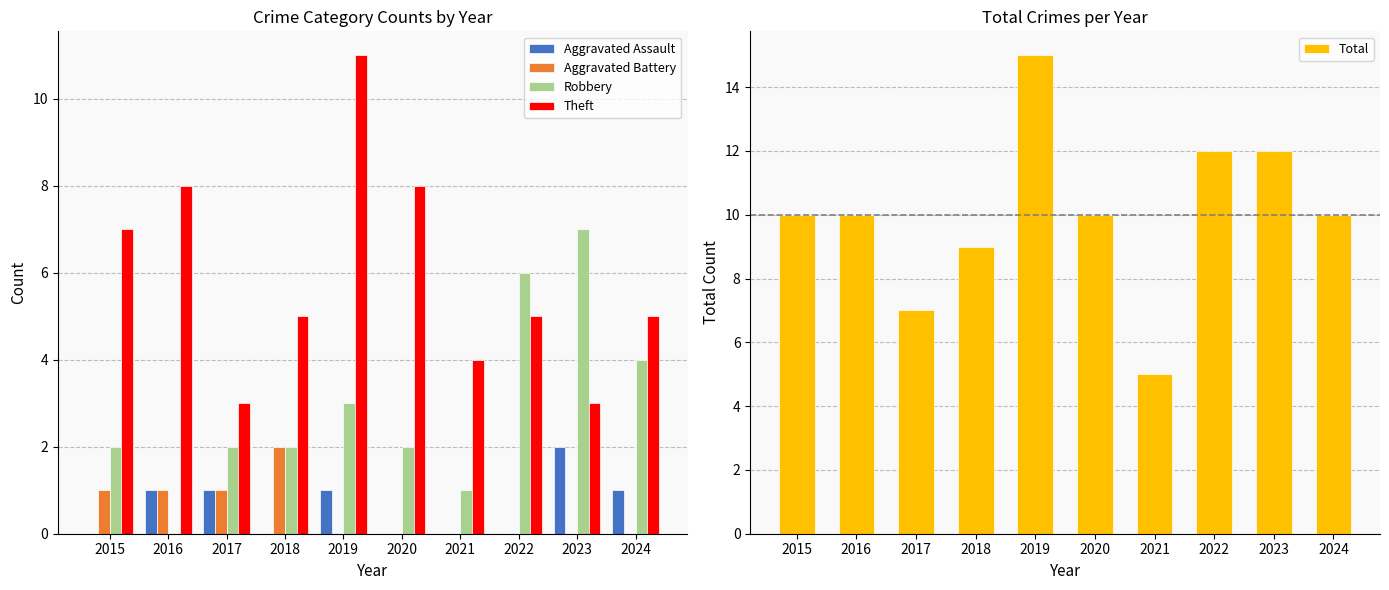

Where does the Robbery series first go above 2?

2019